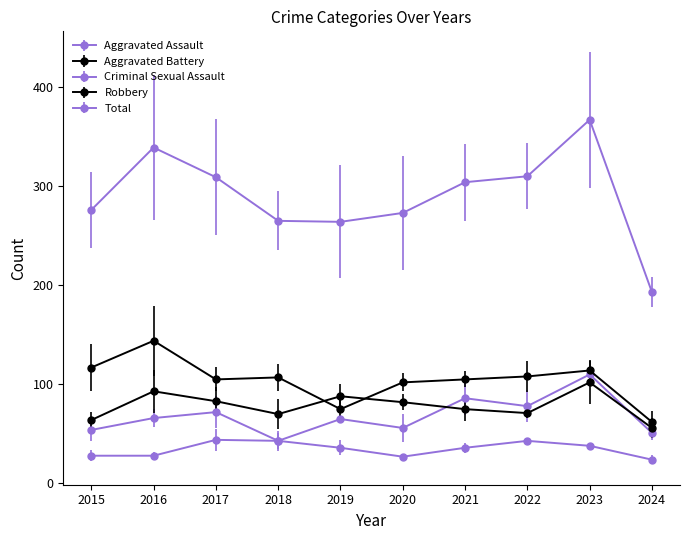

What is the minimum value shown in the chart?

24